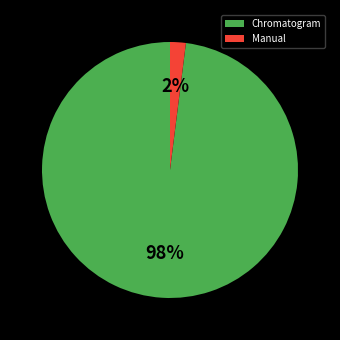

Which has a higher value, Chromatogram or Manual?

Chromatogram